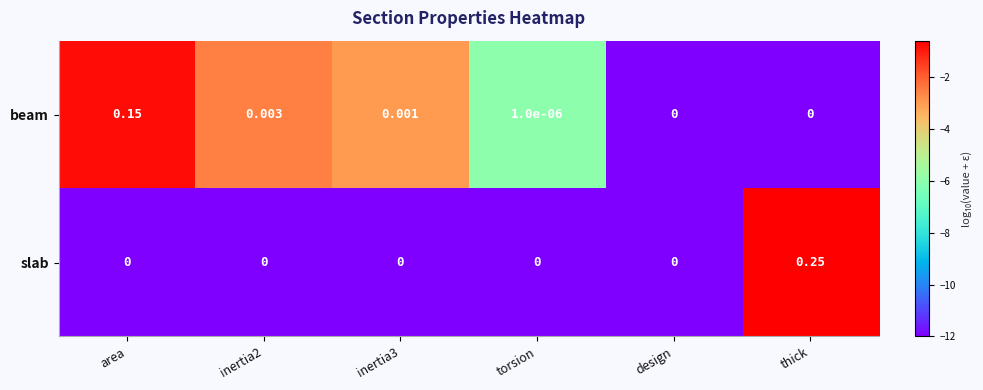

Which series changed the most between area and inertia3?

beam